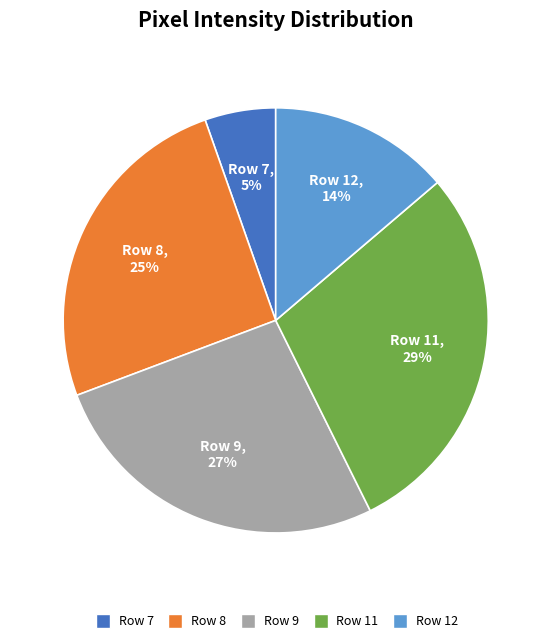

Is Row 9 the majority of the pie?

No